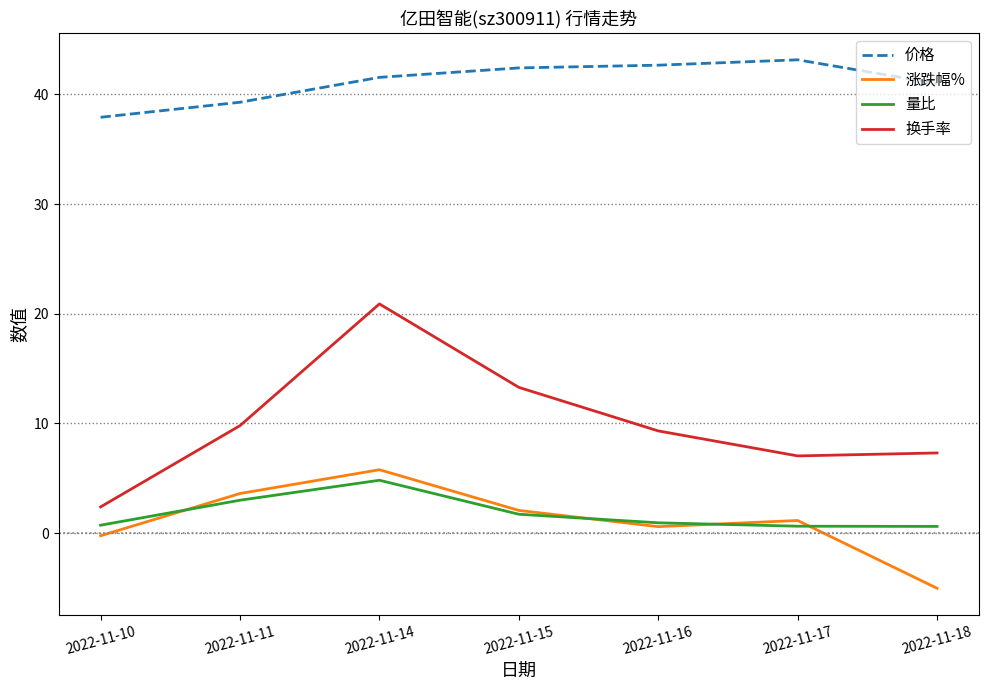

Between 2022-11-15 and 2022-11-18, which series saw the biggest shift?

涨跌幅%